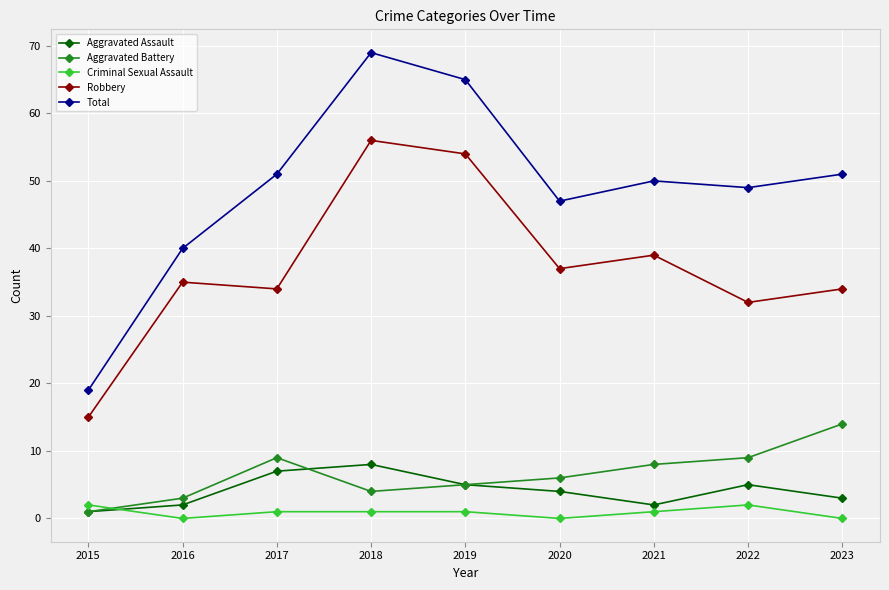

What is the total value across all series at 2018?

138